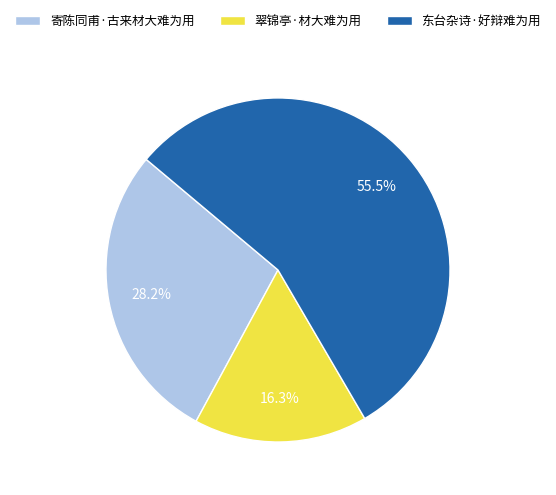

Which has a higher value, 东台杂诗·好辩难为用 or 寄陈同甫·古来材大难为用?

东台杂诗·好辩难为用